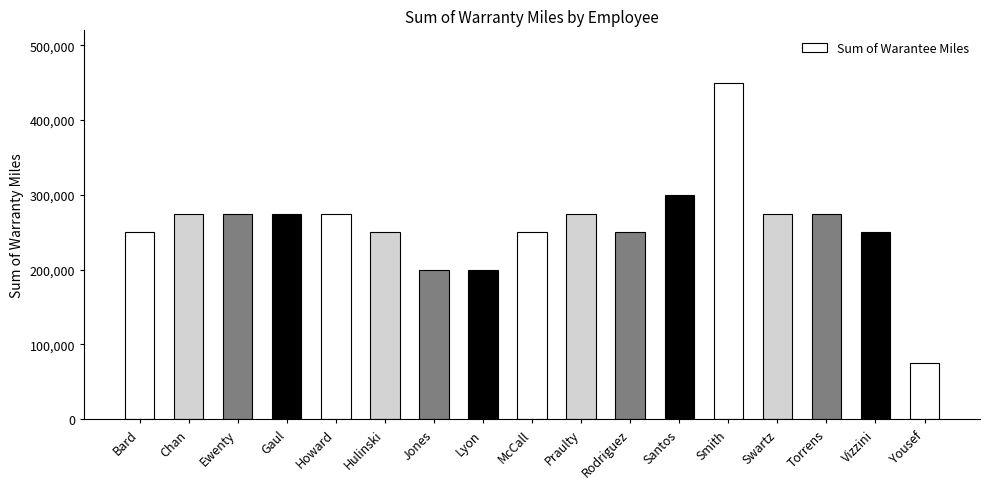

What is the sum of all values?

4400000